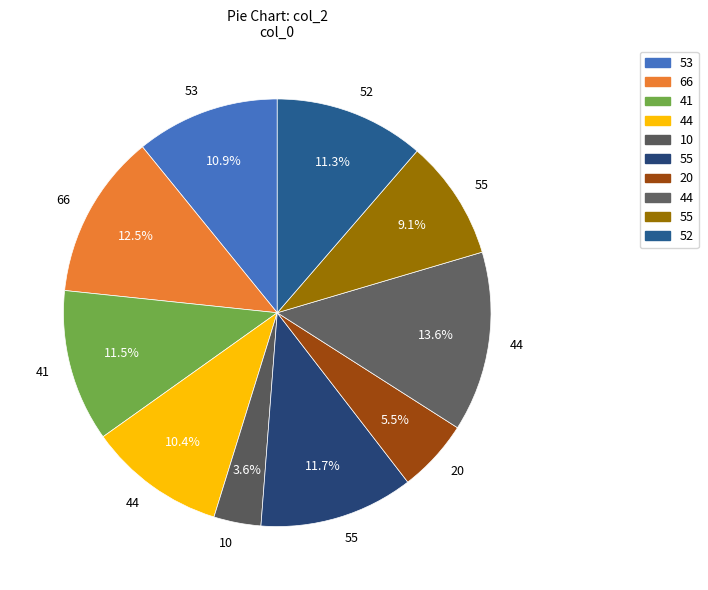

How many slices are in this pie chart?

10